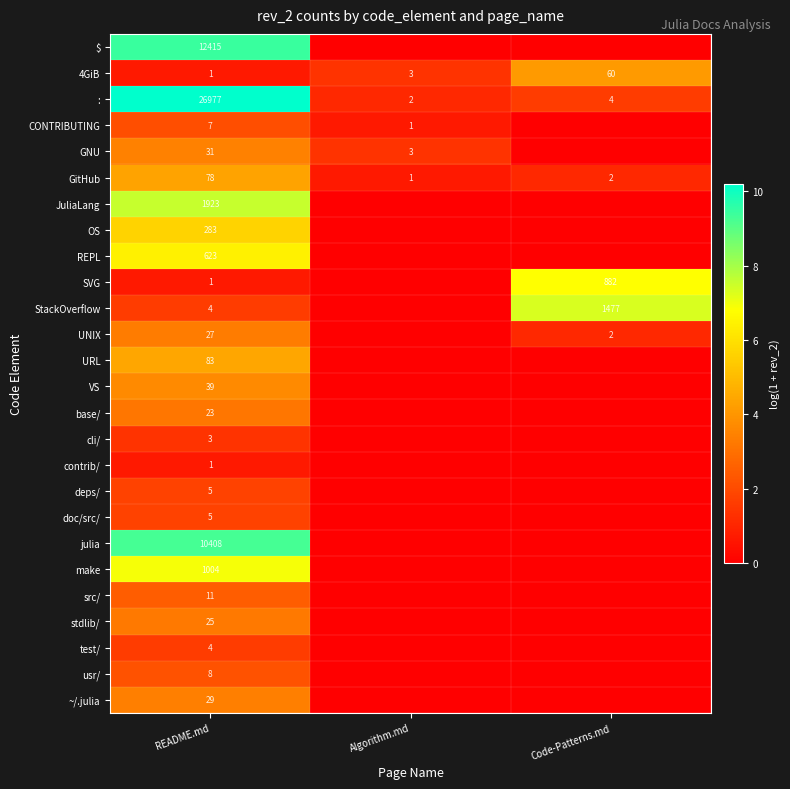

Which category has the lowest value across all series?

Algorithm.md